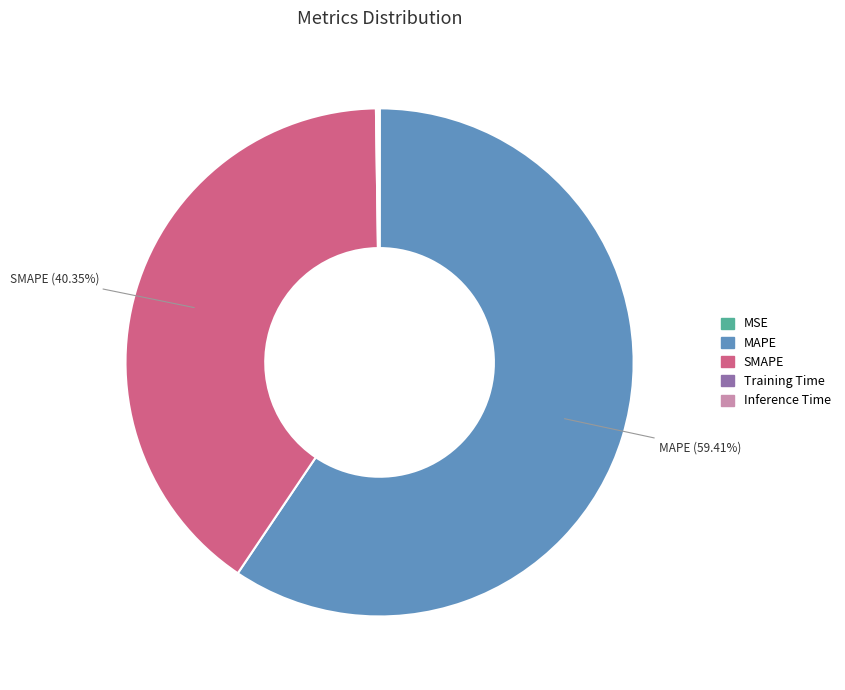

To the nearest percent, what percentage of the pie is MAPE?

59%